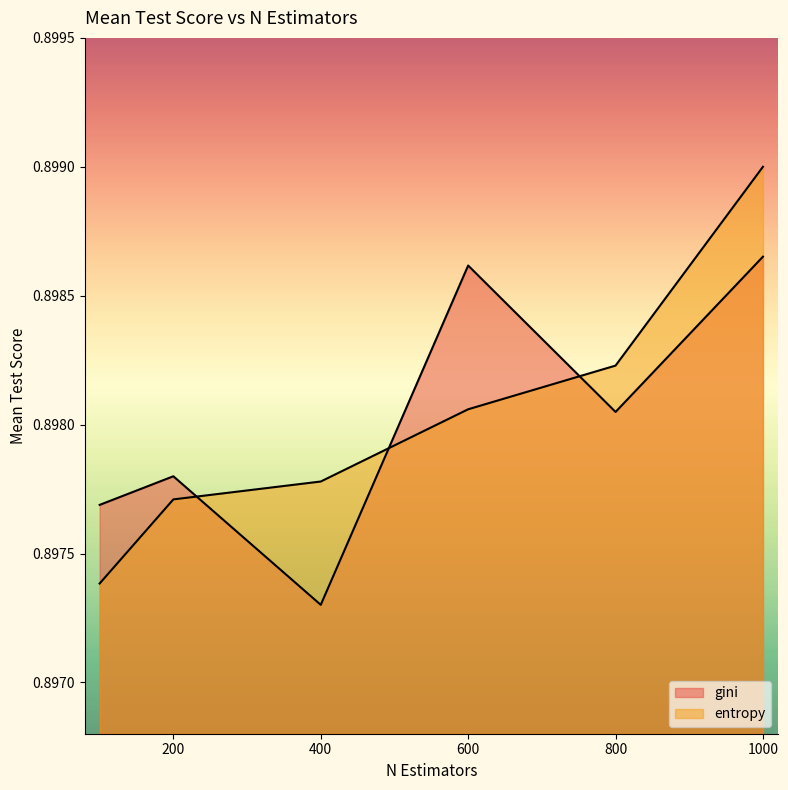

Count the gini values in the range 0 to 1.

6